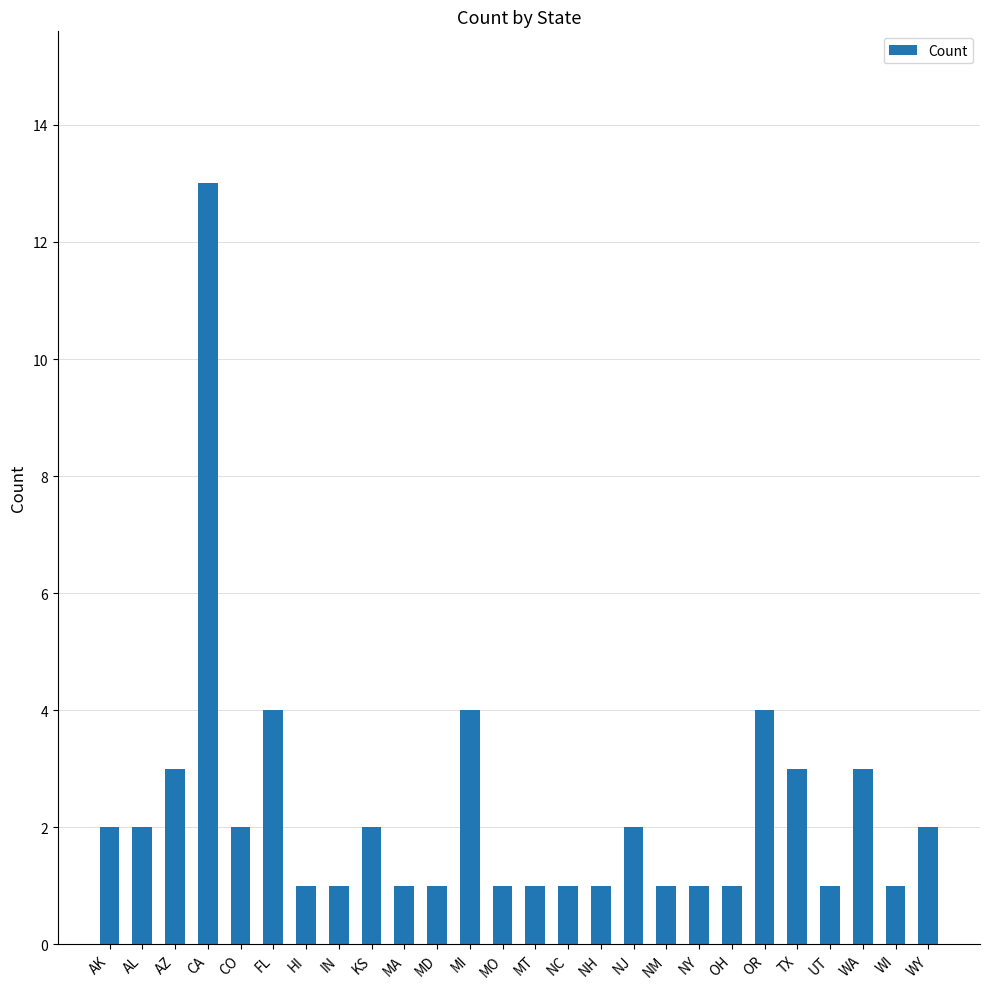

True or false: the data shows 5 at CA.

False